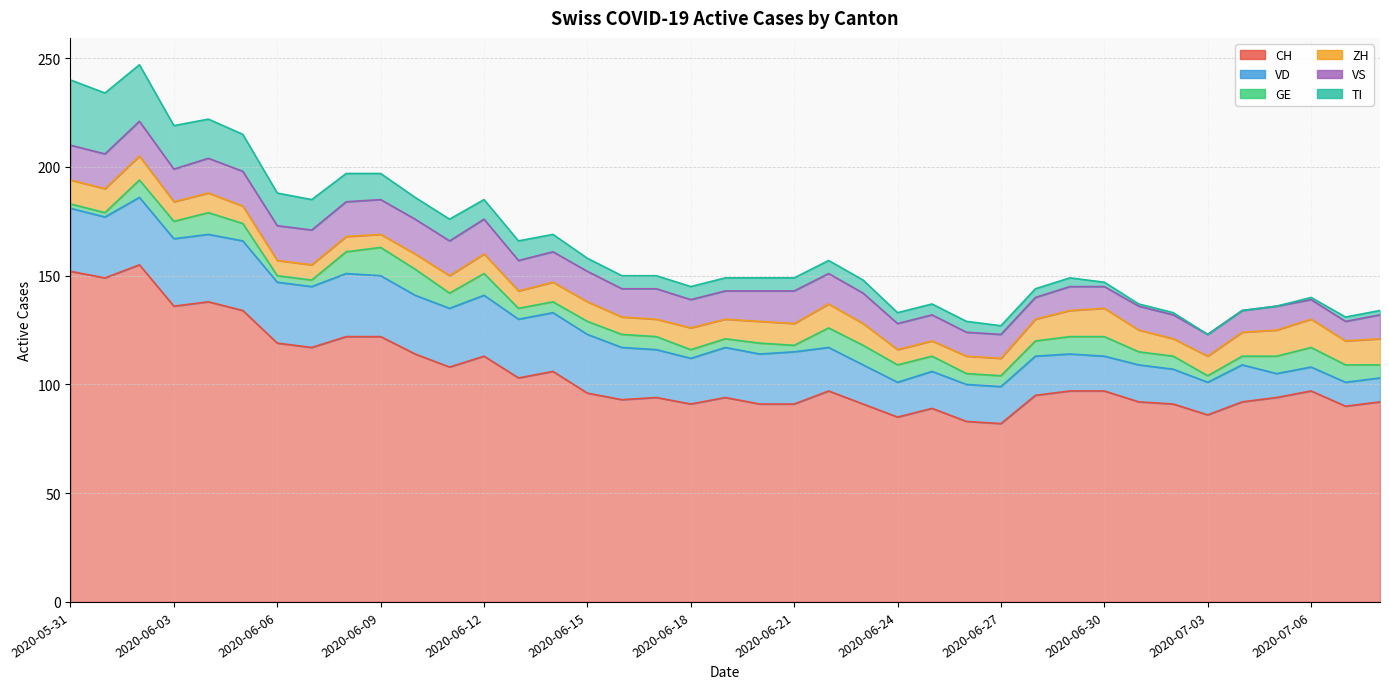

What is the sum of all CH values?

4088